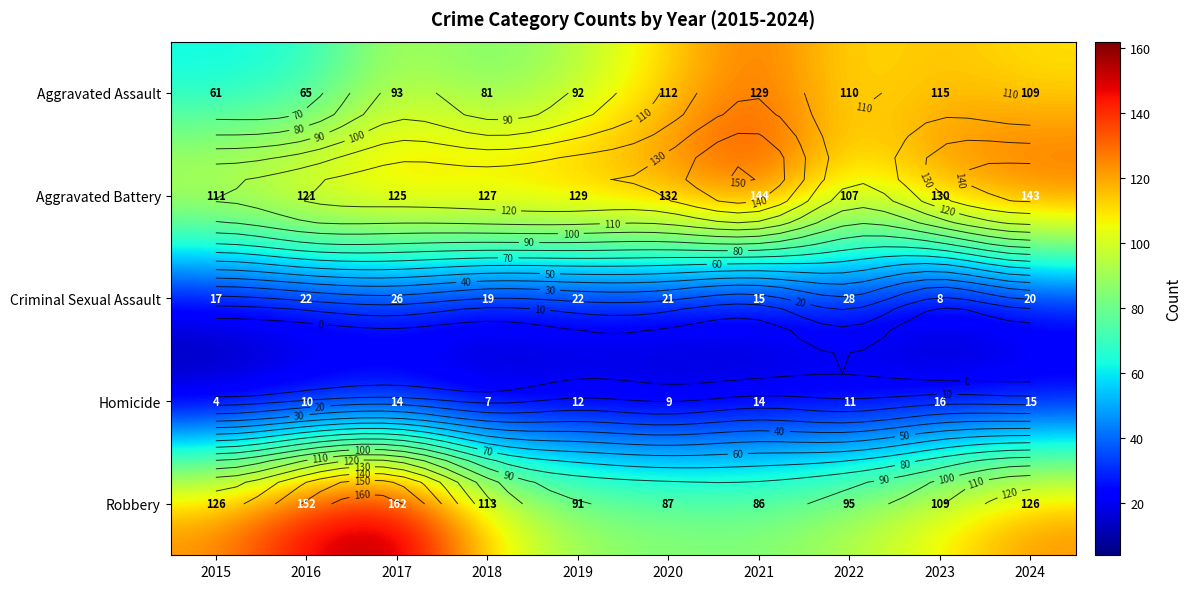

At which label does Robbery reach its minimum?

2021